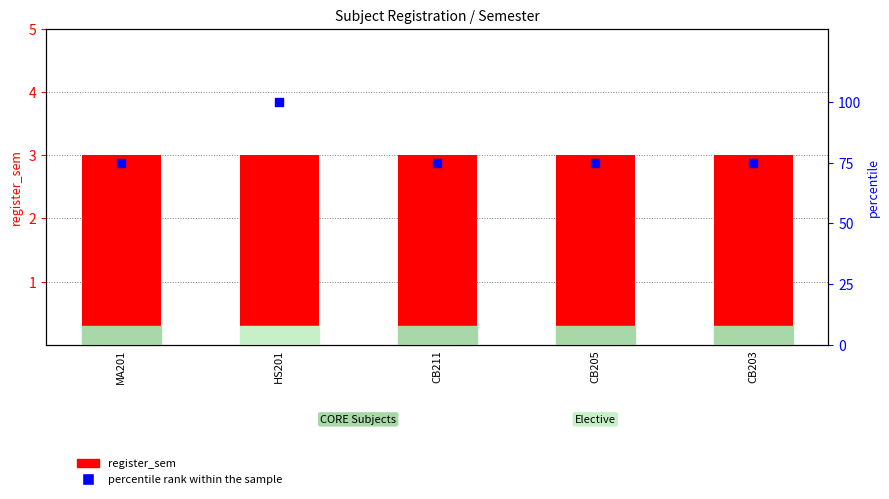

What is the total value across all series at CB205?

78